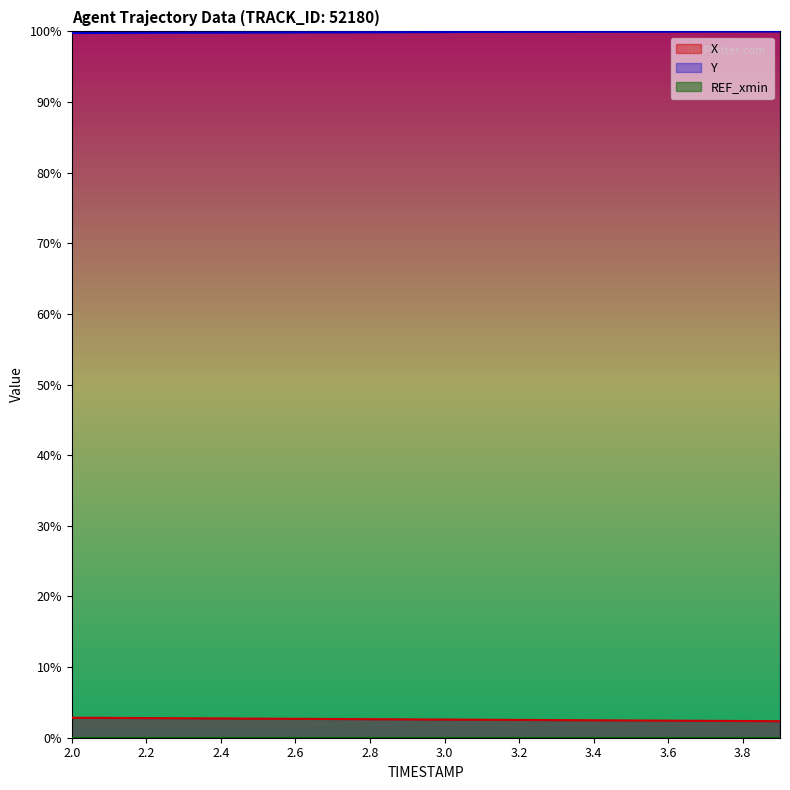

What is the total value across all series at 2.6?

102.5